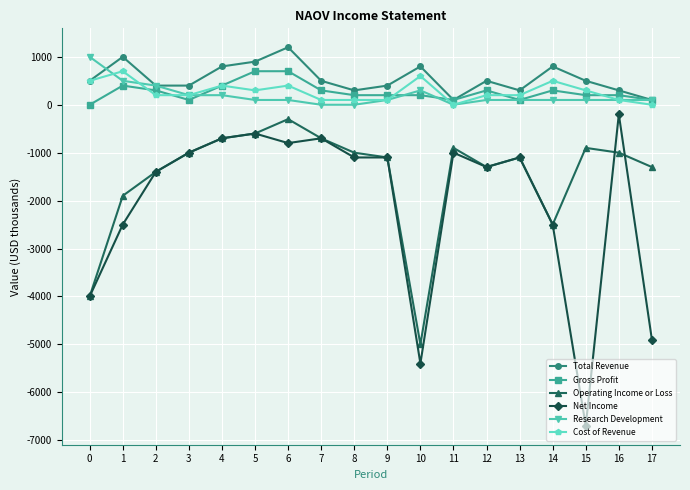

Which series has the widest spread of values?

Net Income